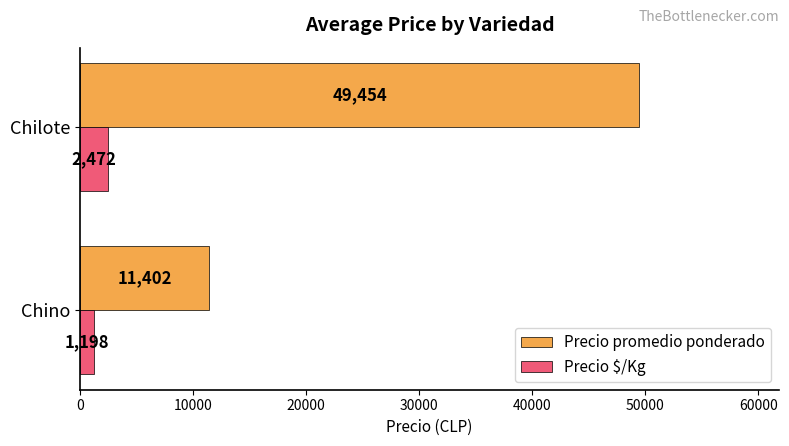

What is the difference between the highest and lowest values at Chino?

10204